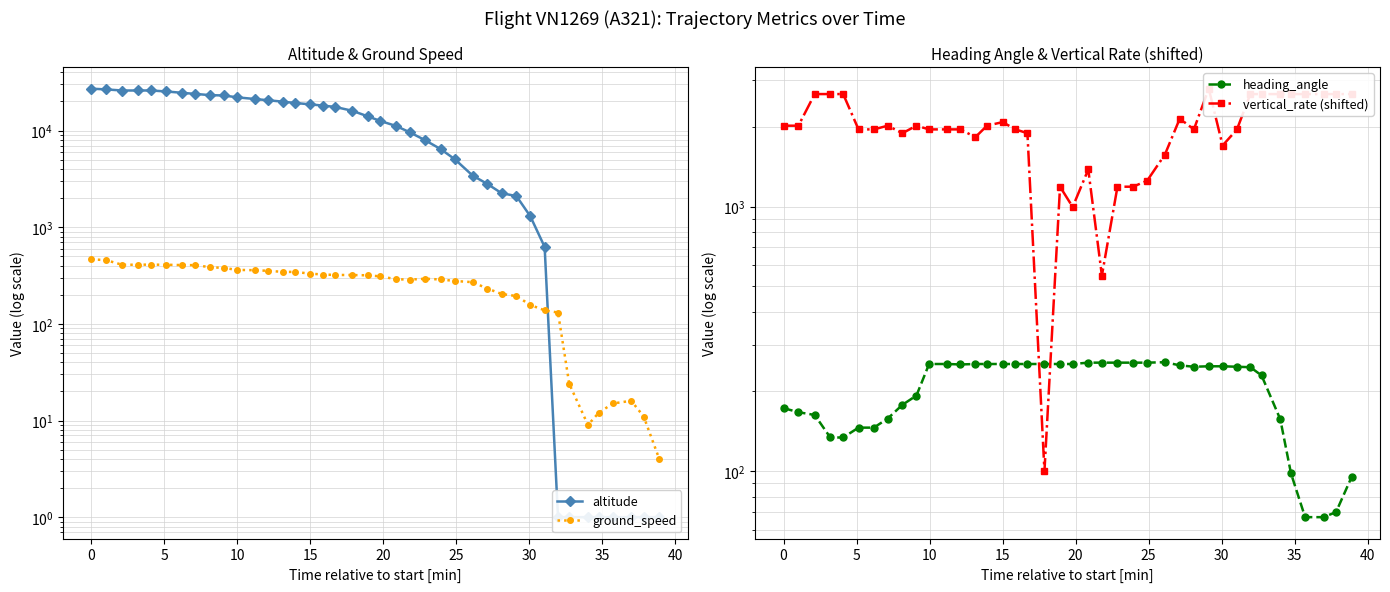

Does the chart have visible grid lines?

Yes